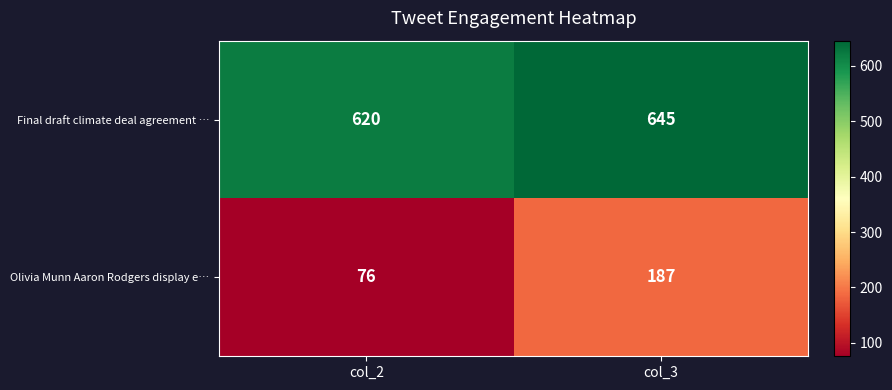

What is the sum of all Final draft climate deal agreement … values?

1265